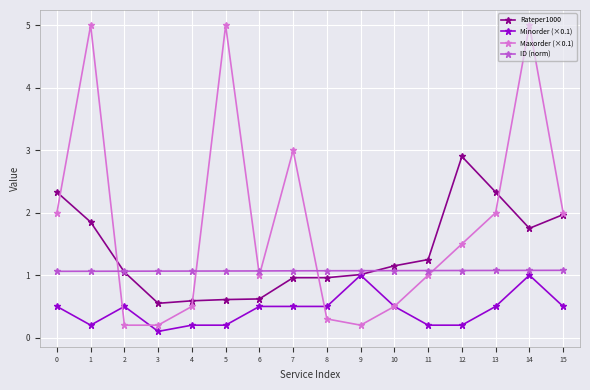

What is the smallest value displayed?

0.1